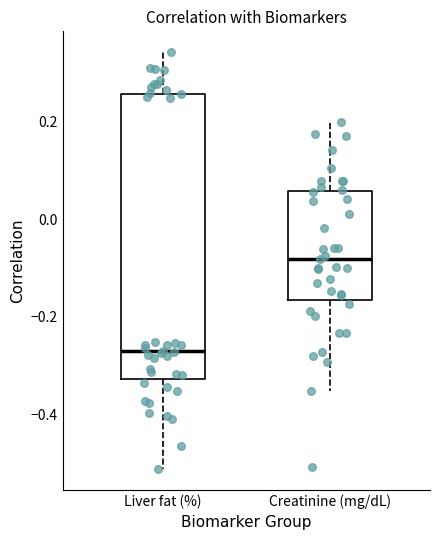

Reading left to right, transcribe this box plot: for each box, give where its median line is, the range the box spans, and where its two whiskers end, as read against the y-axis. The values are not printed on the chart, so give them approximately, as read against the axis.

Liver fat (%): median -0.26, box -0.32 to 0.26, whiskers -0.52 to 0.34
Creatinine (mg/dL): median -0.08, box -0.16 to 0.06, whiskers -0.36 to 0.20